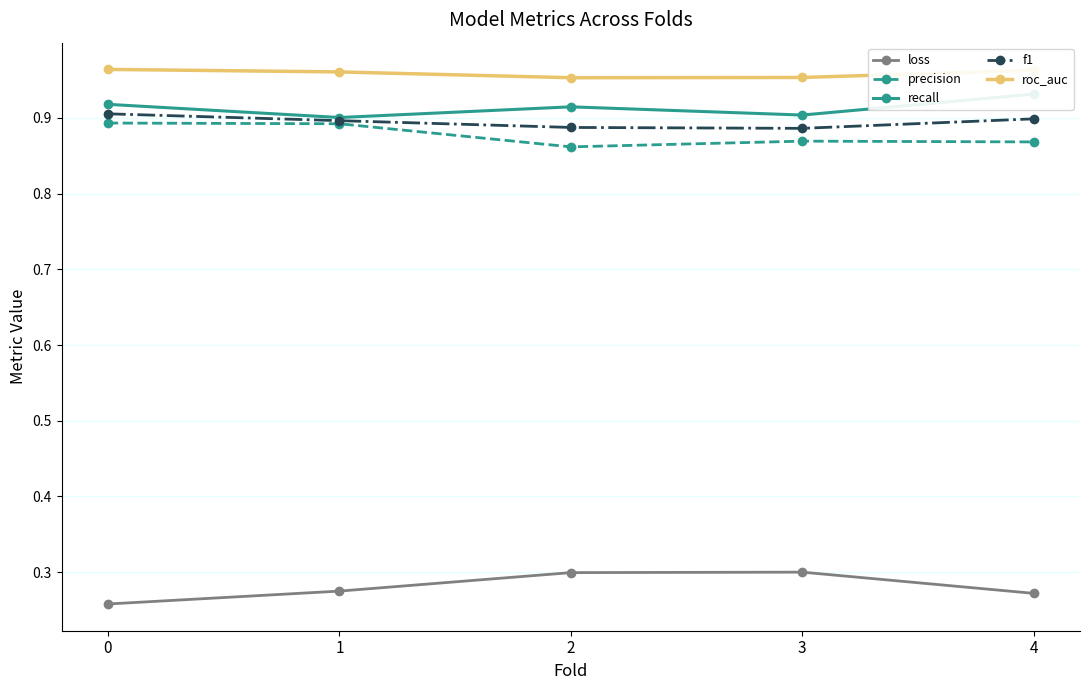

How many interior local valleys does the roc_auc series have?

1